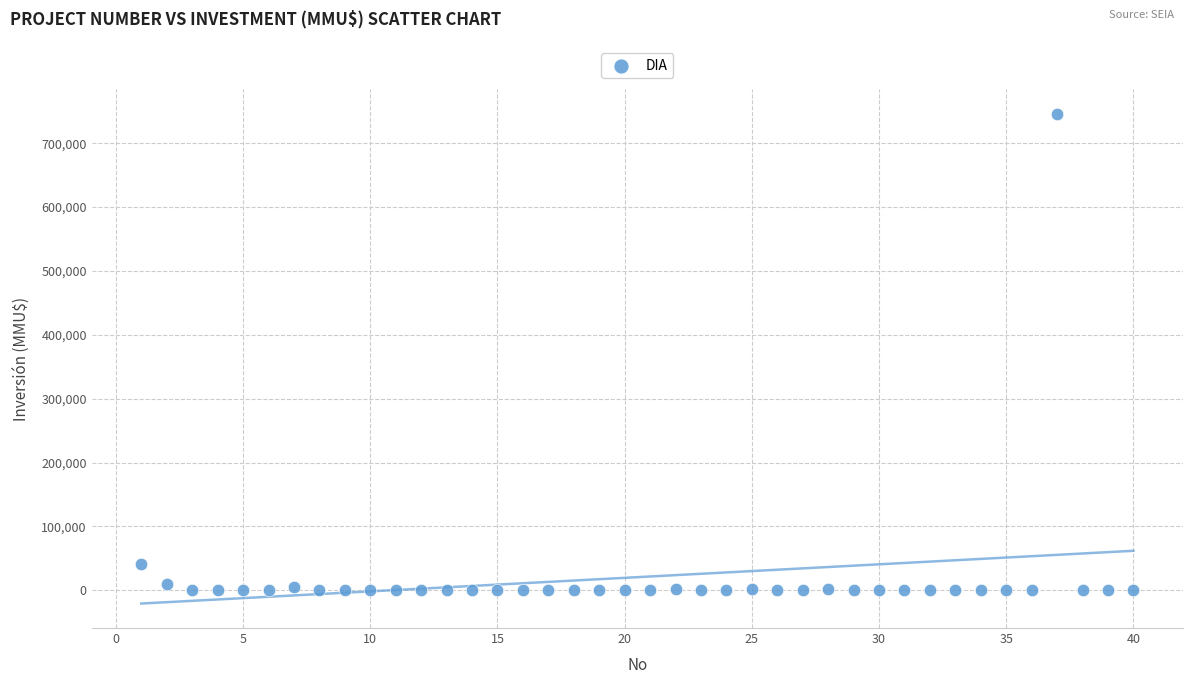

What is the range of X values (max minus min)?

39